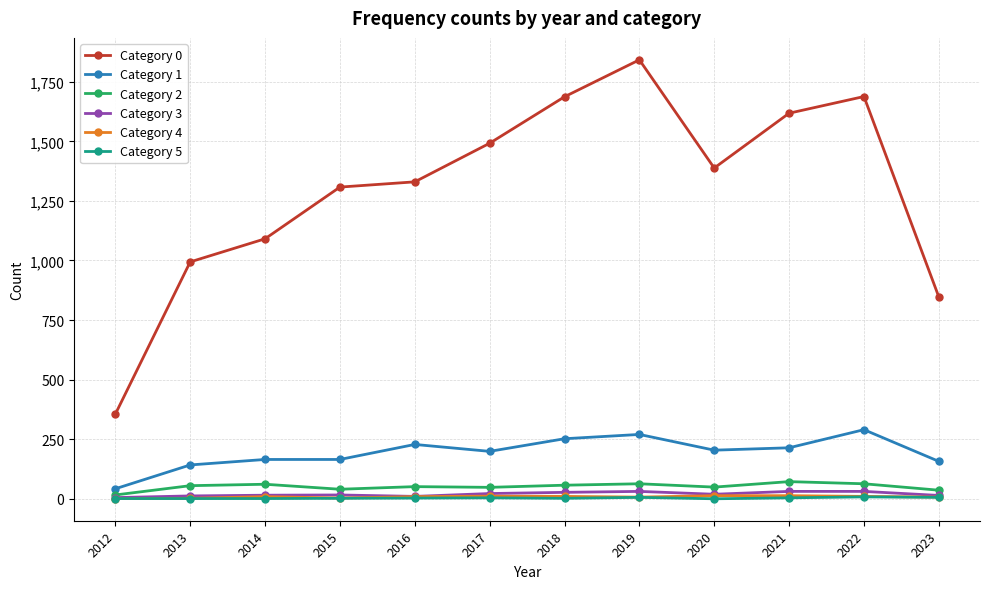

What is the difference between the Category 2 values at 2014 and 2022?

2